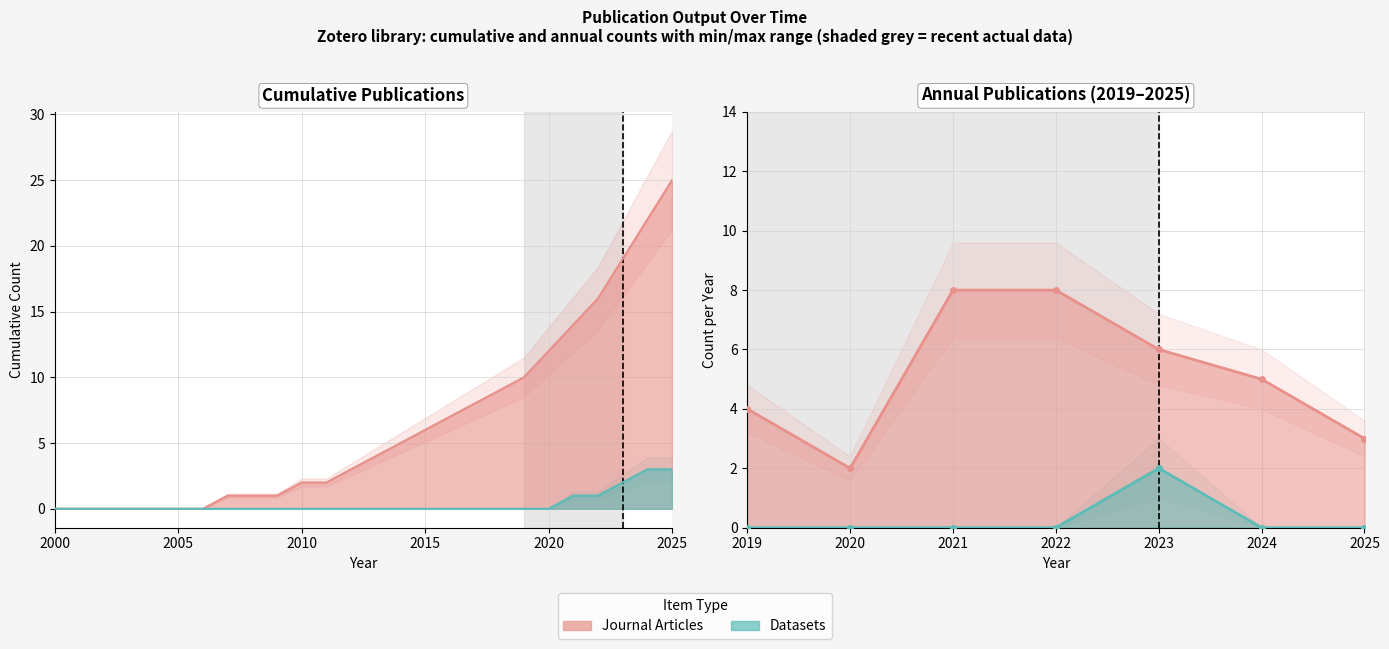

True or false: dataset and journalArticle cross at least once.

False